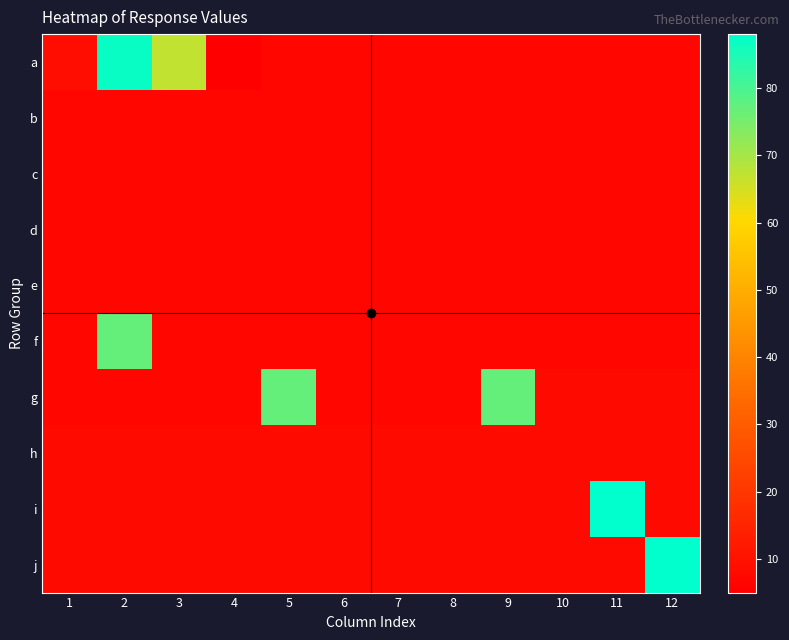

At how many categories does at least one series exceed 48?

6